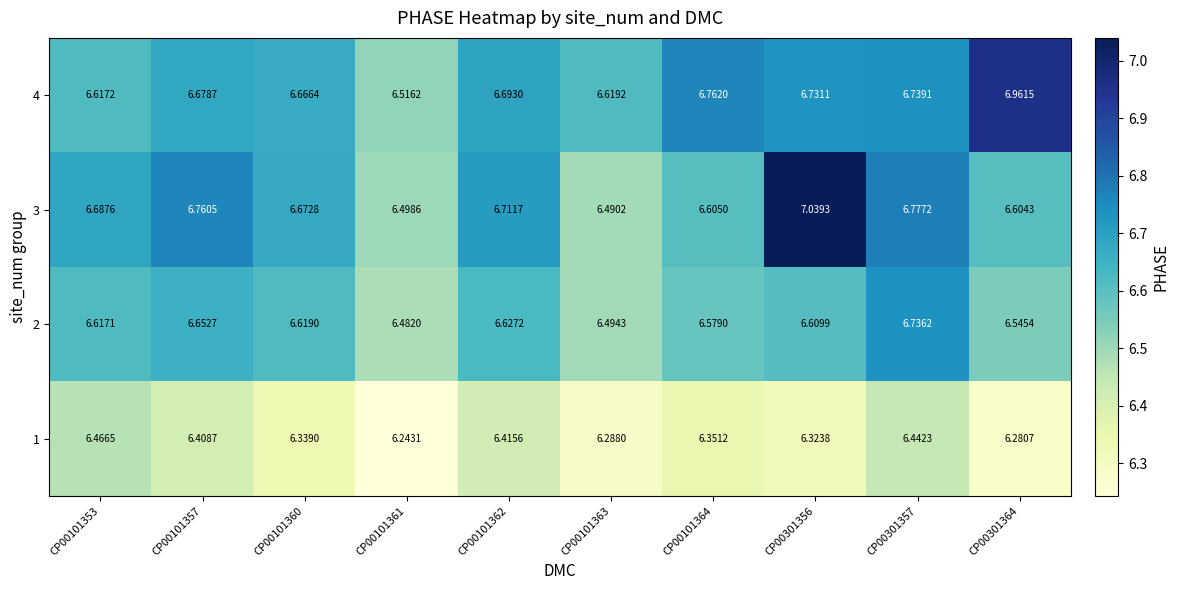

Is the value of 4 at CP00101357 greater than the value of 2 at CP00101361?

Yes